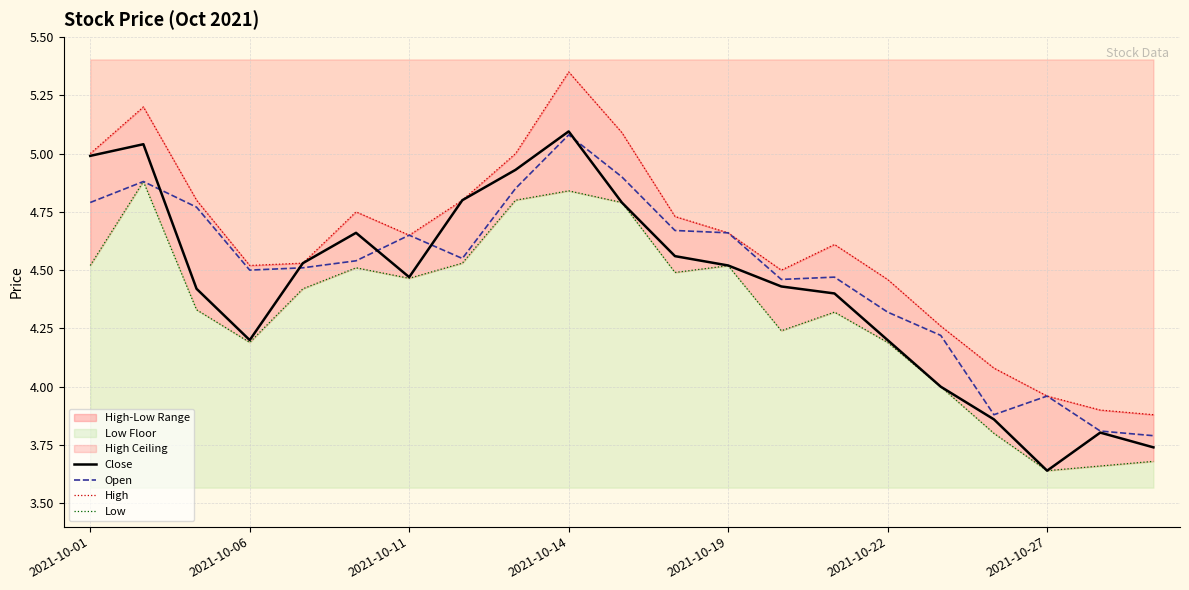

True or false: Open has a value of 2.9 at 2021-10-06.

False